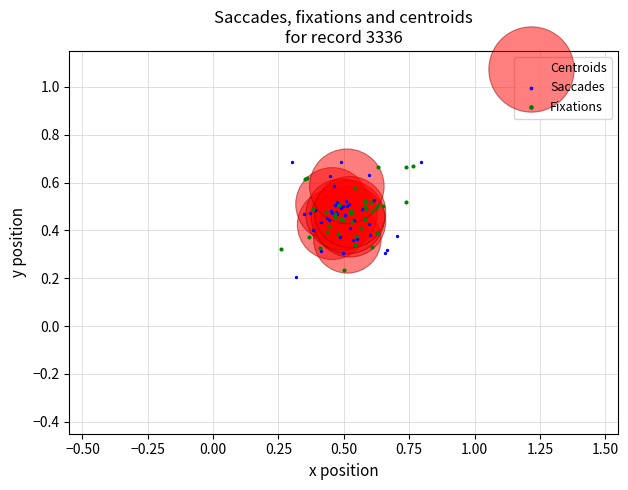

Which series has the largest Y range (max minus min)?

Saccades